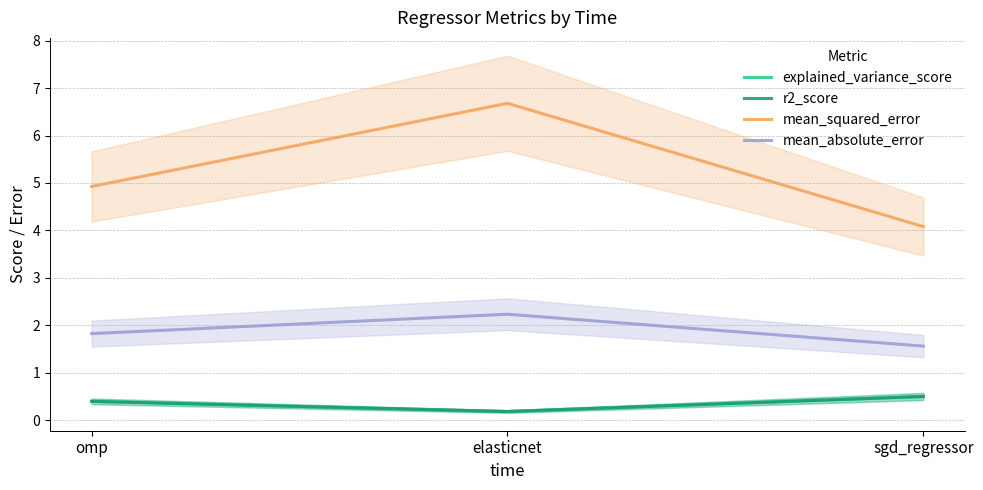

Which series has the largest total across all categories?

mean_squared_error